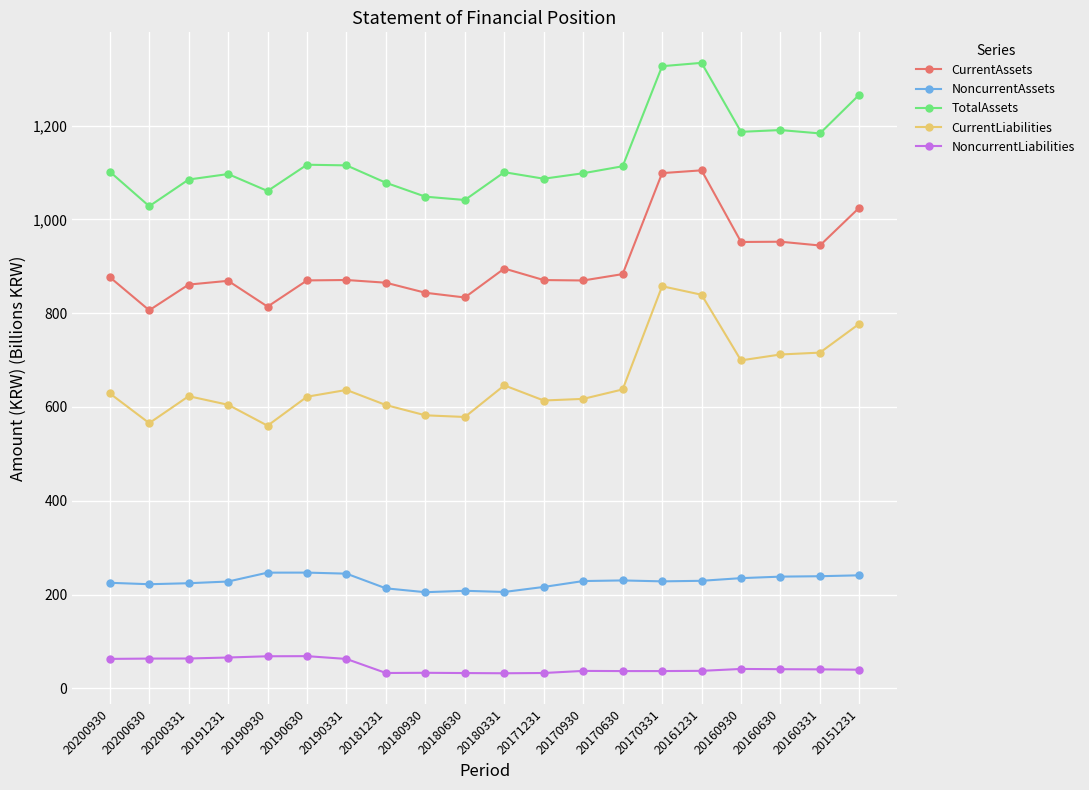

True or false: CurrentAssets and CurrentLiabilities cross at least once.

False